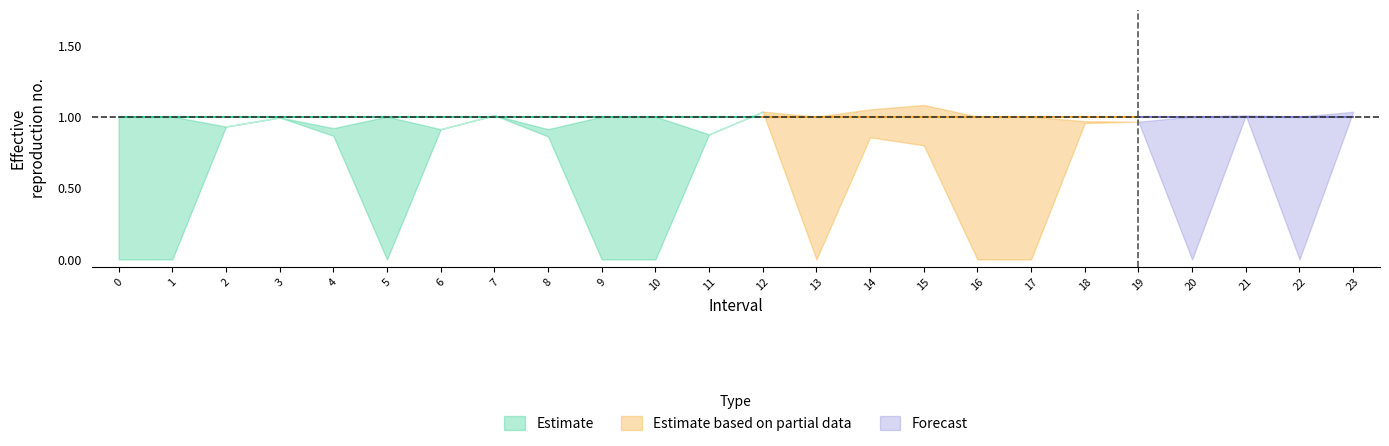

True or false: Zmin and Zmax intersect in this chart.

False